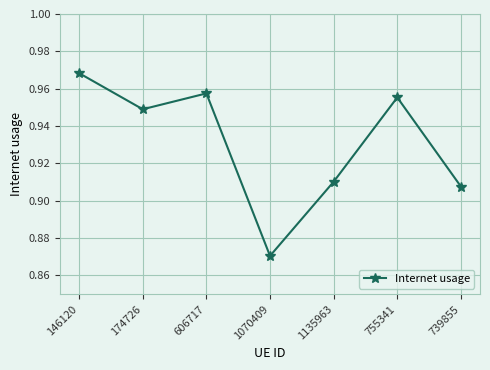

The value at 606717 is 1.6. True or false?

False